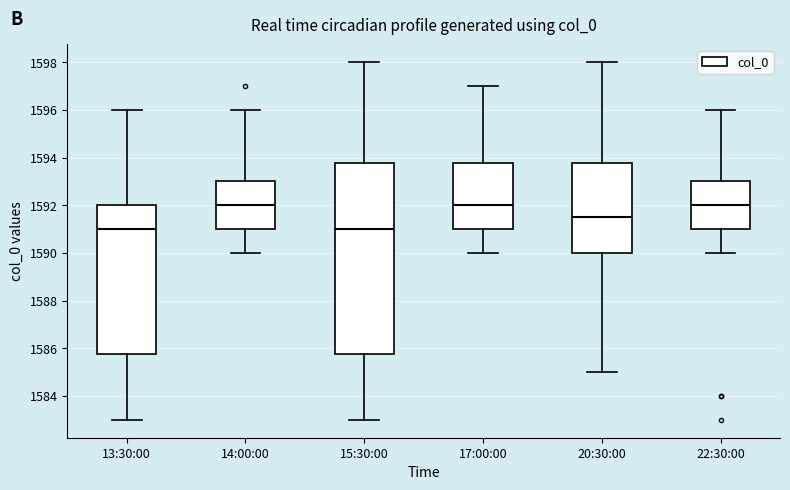

Reading left to right, read every box against the y-axis: the position of its median line, the range the box covers, and the ends of its whiskers. The values are not printed on the chart, so give them approximately, as read against the axis.

13:30:00: median 1591.0, box 1585.8 to 1592.0, whiskers 1583.0 to 1596.0
14:00:00: median 1592.0, box 1591.0 to 1593.0, whiskers 1590.0 to 1596.0
15:30:00: median 1591.0, box 1585.8 to 1593.8, whiskers 1583.0 to 1598.0
17:00:00: median 1592.0, box 1591.0 to 1593.8, whiskers 1590.0 to 1597.0
20:30:00: median 1591.6, box 1590.0 to 1593.8, whiskers 1585.0 to 1598.0
22:30:00: median 1592.0, box 1591.0 to 1593.0, whiskers 1590.0 to 1596.0